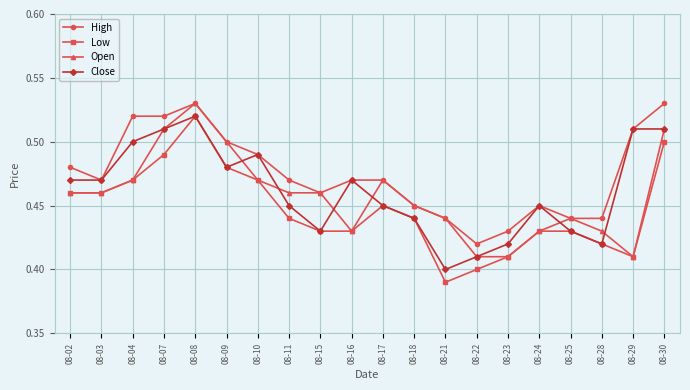

Is the value of High at 08-16 greater than the value of Low at 08-15?

Yes